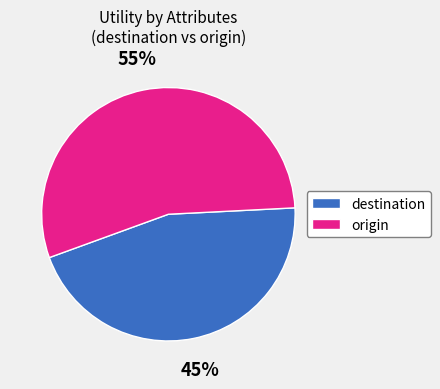

Which has a higher value, origin or destination?

origin